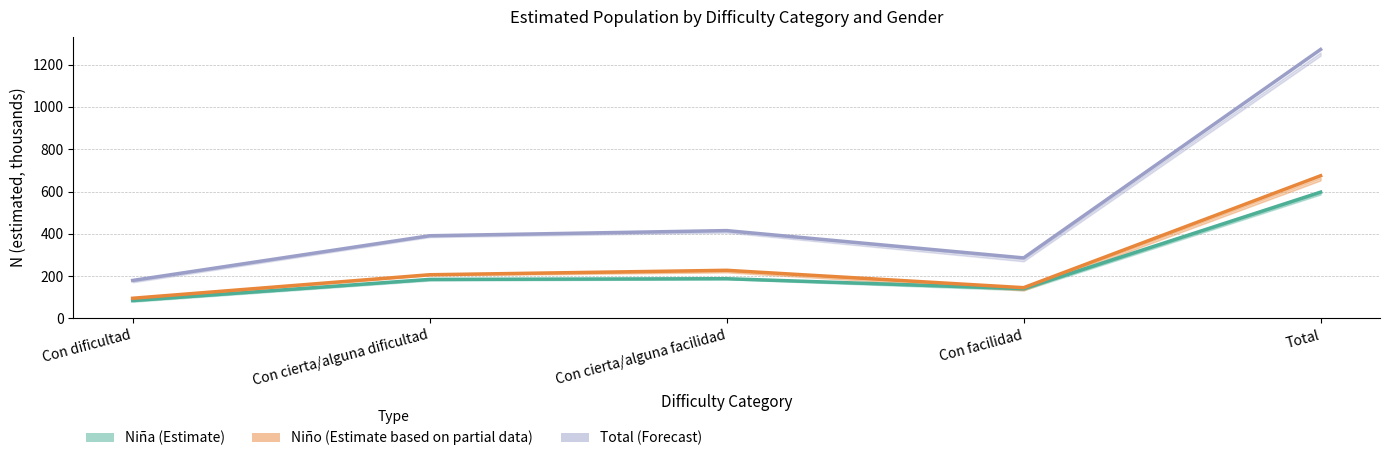

Where does the Niño (Estimate based on partial data) series first go above 206?

Con cierta/alguna dificultad